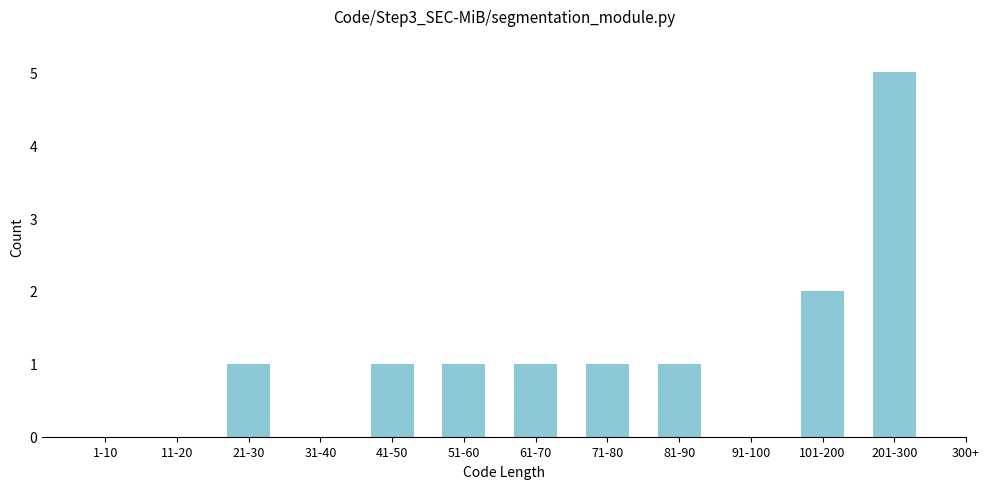

Reading left to right, transcribe all the data shown in this chart.

1-10=0	11-20=0	21-30=1	31-40=0	41-50=1	51-60=1	61-70=1	71-80=1	81-90=1	91-100=0	101-200=2	201-300=5